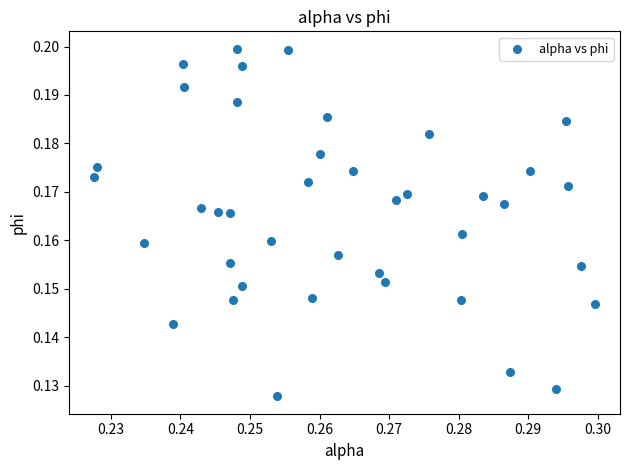

How many data points are displayed?

40